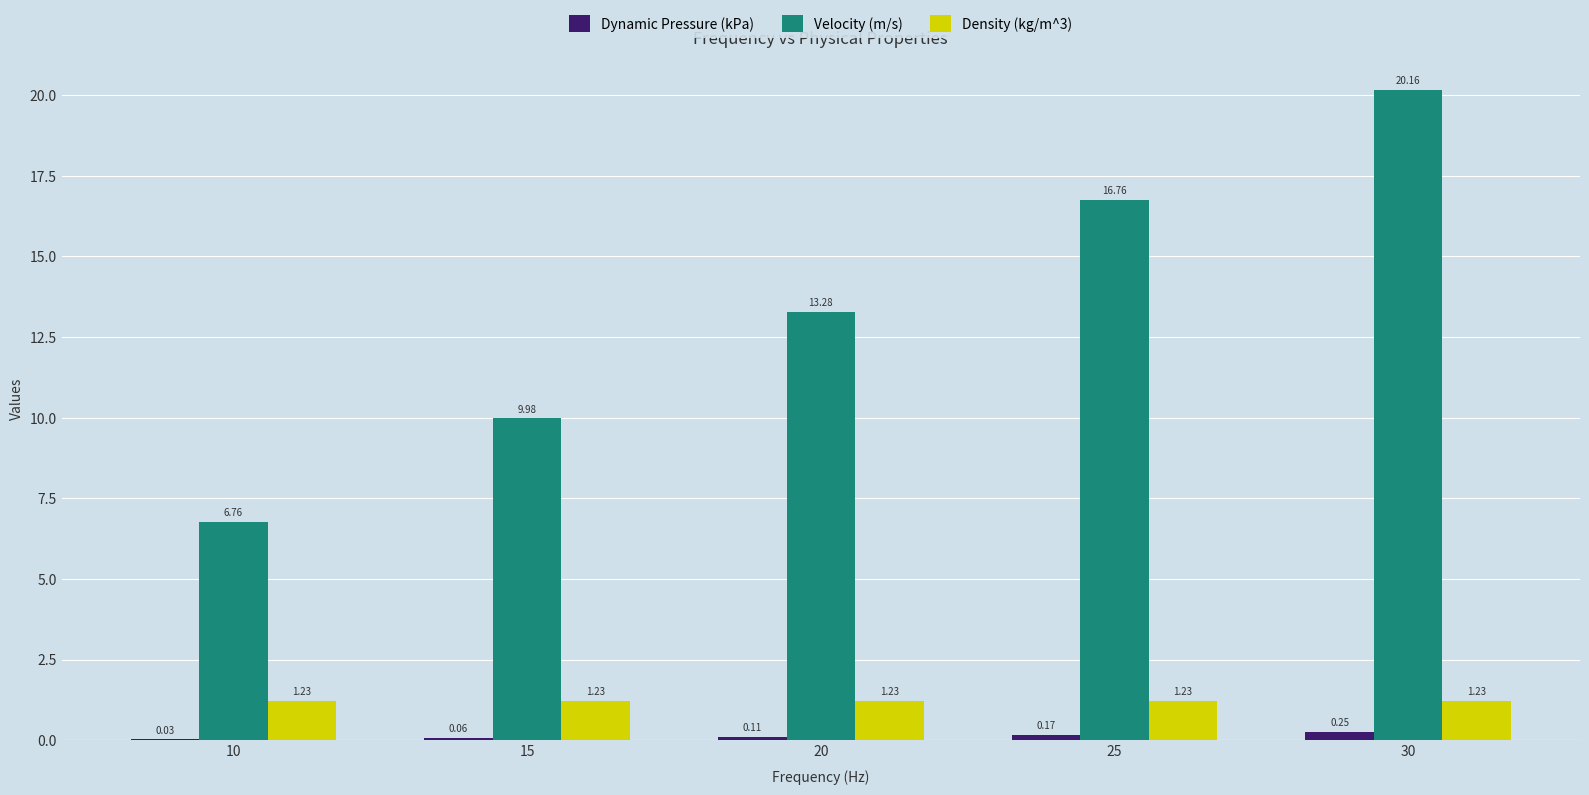

Is the value of Dynamic Pressure (kPa) at 30 greater than the value of Velocity (m/s) at 30?

No